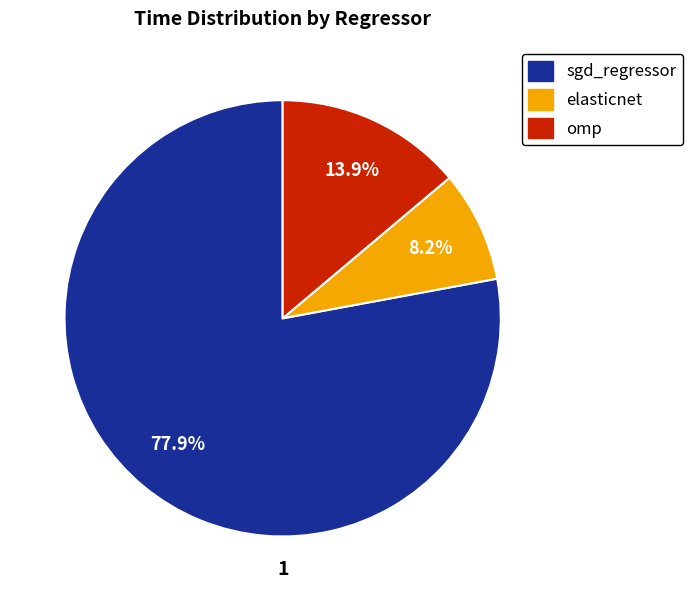

Count the number of slices in the pie.

3